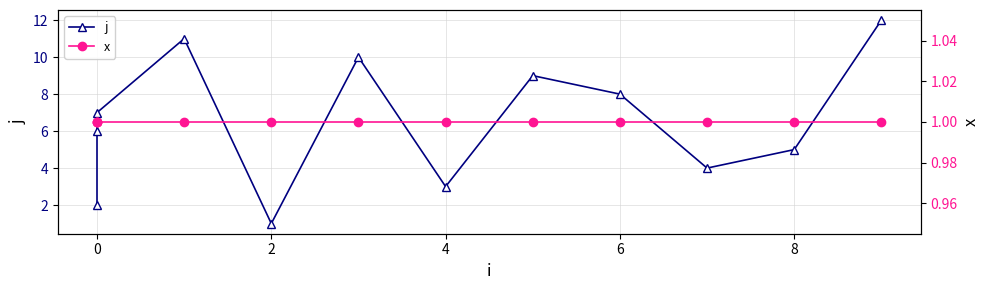

True or false: x has more than 2 points higher than both neighbors.

False